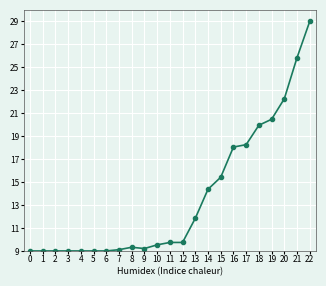

The chart shows a value of 2.3 at 1. True or false?

False